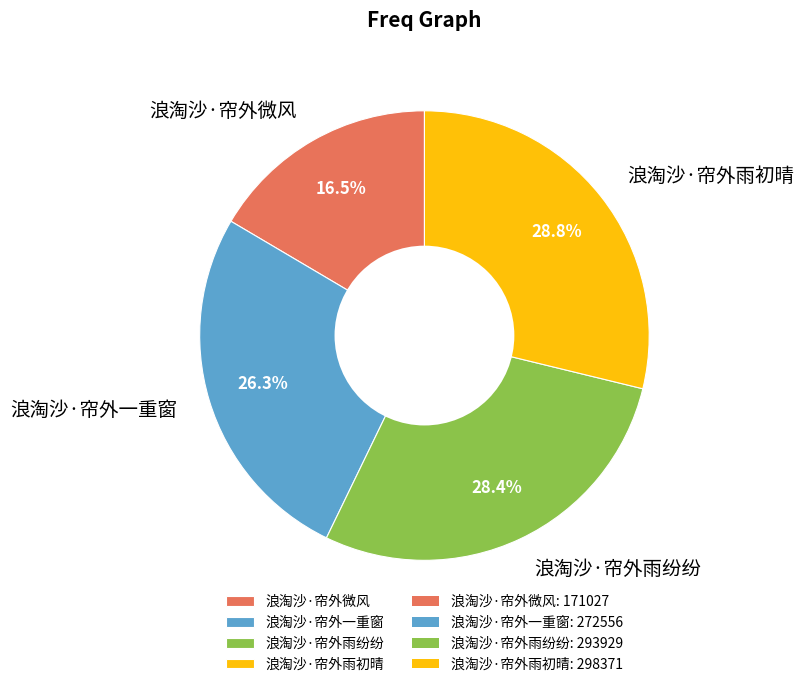

To the nearest percent, what percentage of the pie is 浪淘沙·帘外雨初晴?

29%